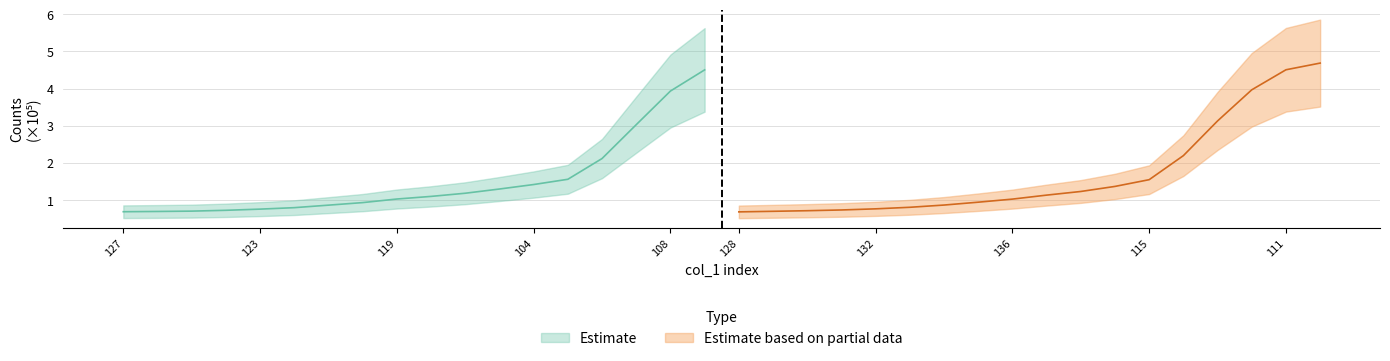

True or false: Estimate has more than 2 interior local peaks.

False